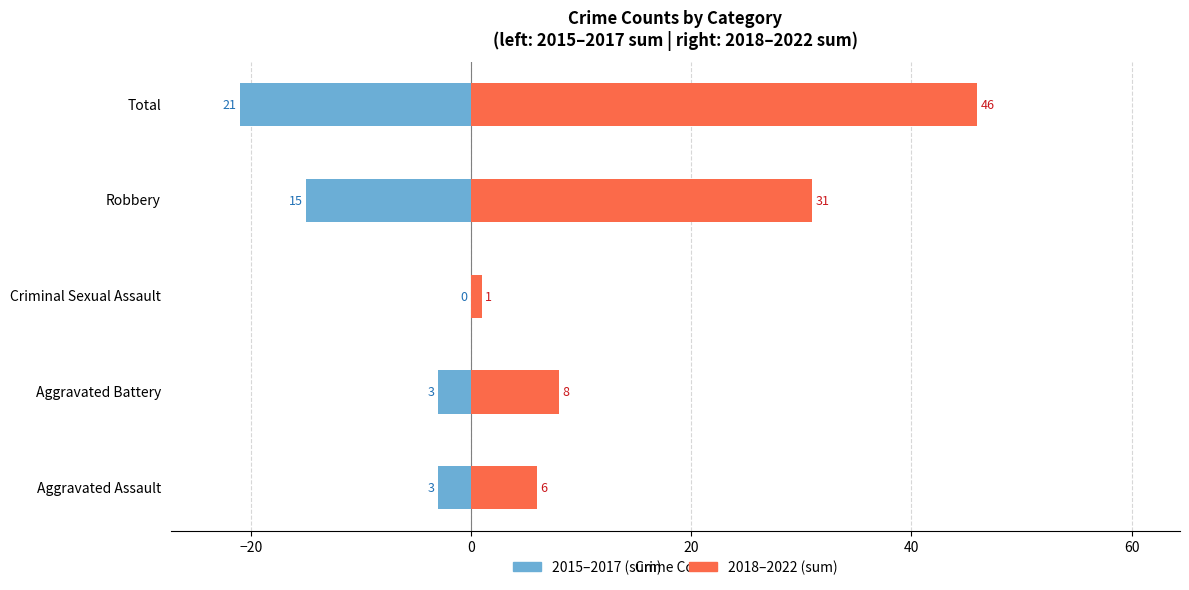

Between Aggravated Battery and Aggravated Assault, which is larger?

Aggravated Battery